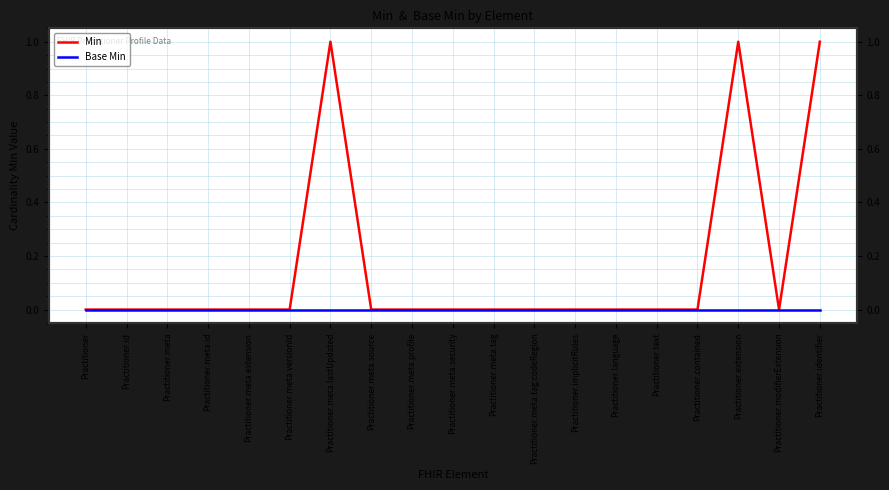

What is the difference between the maximum and minimum values in the Min series?

1